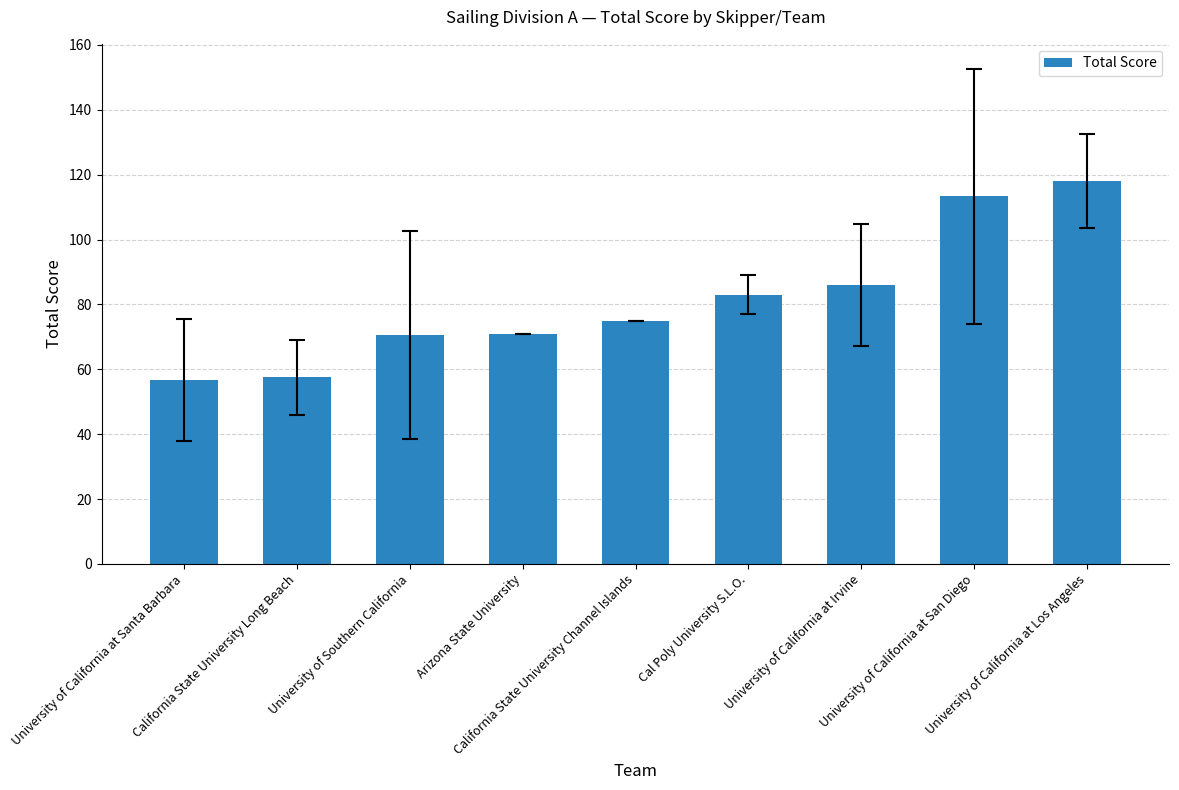

What is the greatest value displayed?

118.0